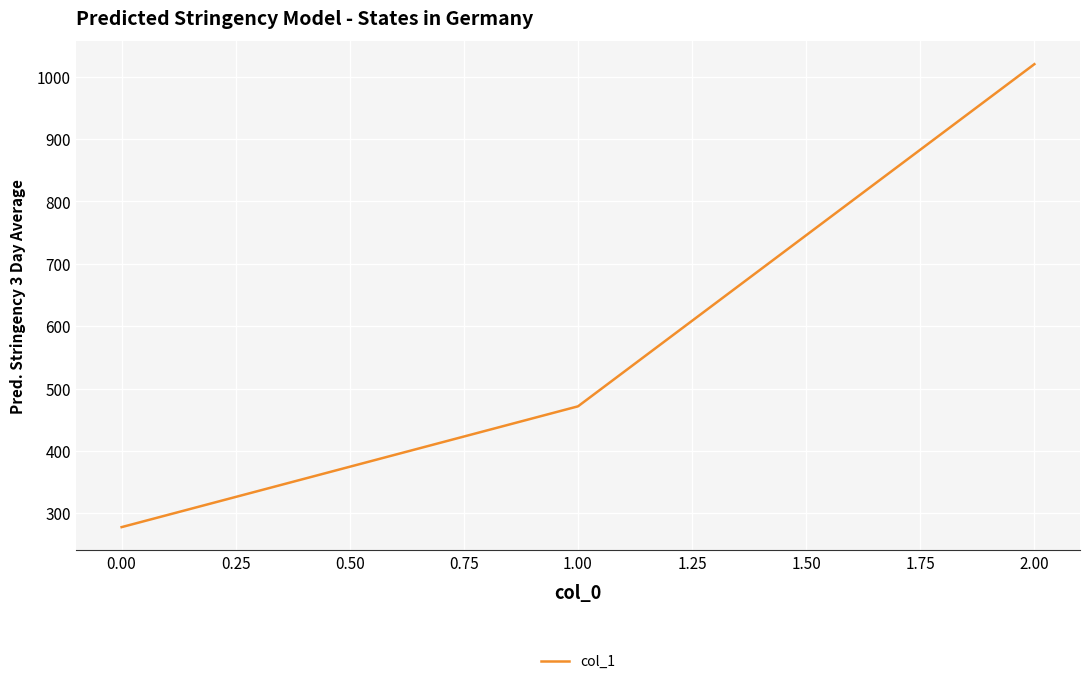

What is the difference between the second highest and minimum values?

193.7